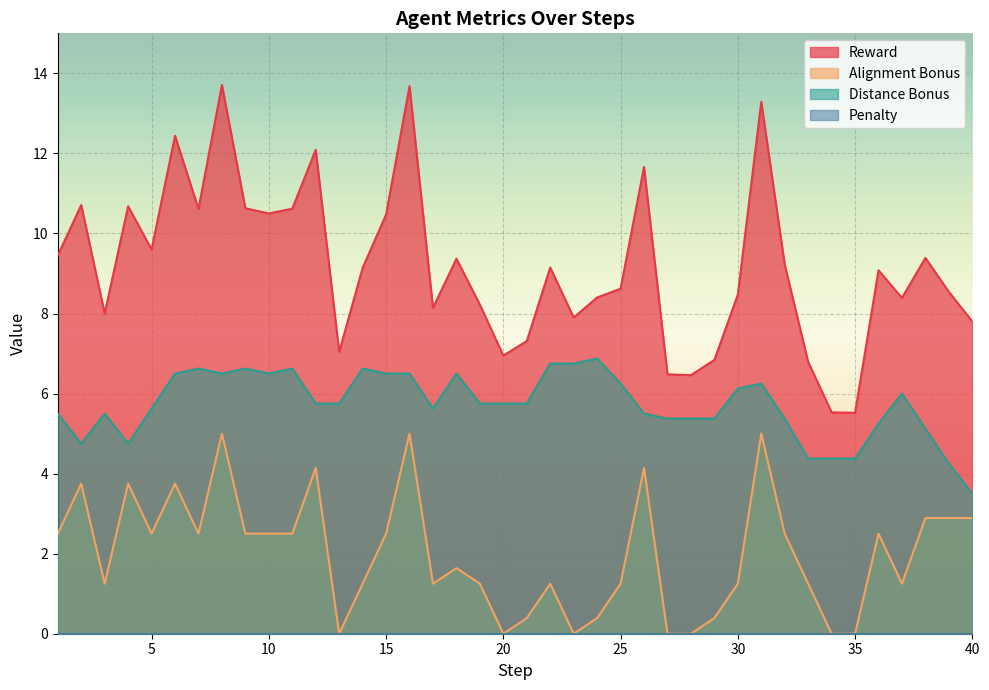

What is the sum of the distance_bonus values at 9 and 14?

13.2